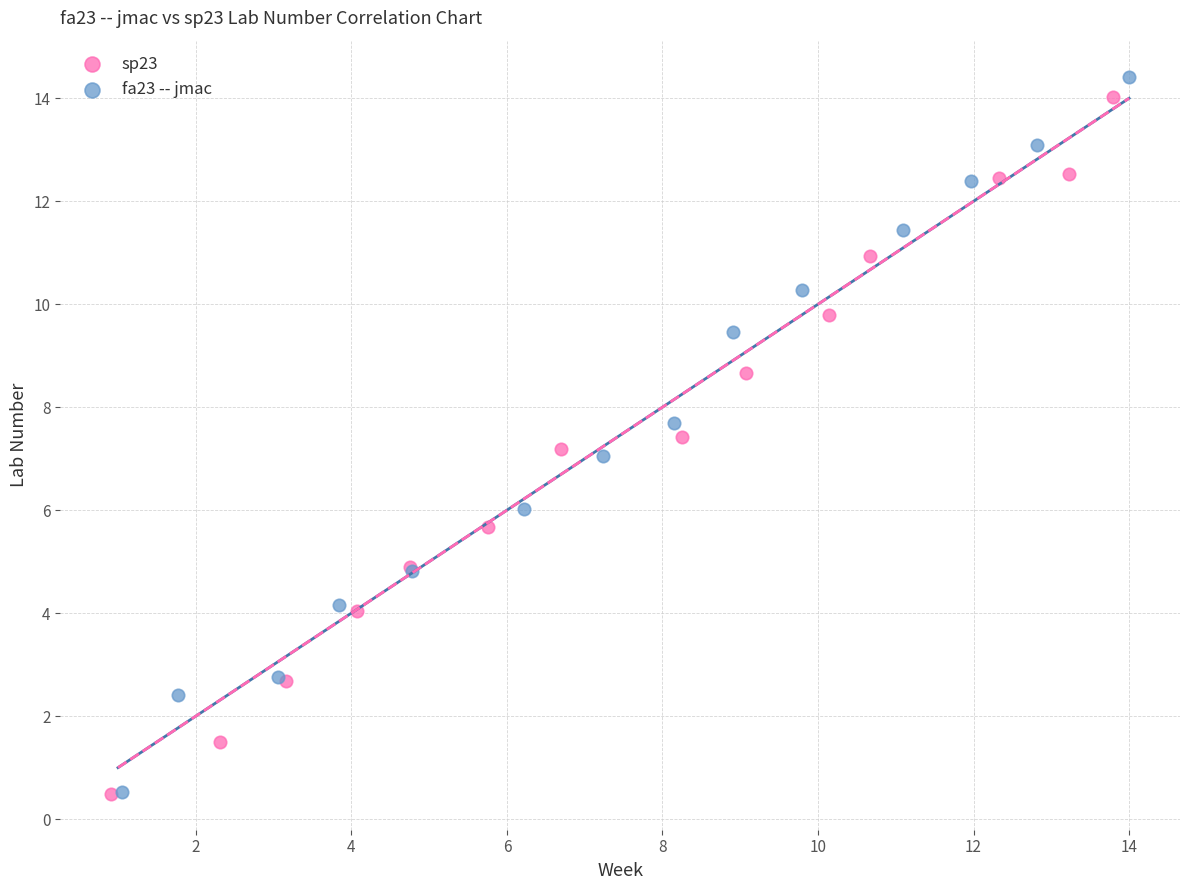

Which series contains the highest Y value?

fa23 -- jmac